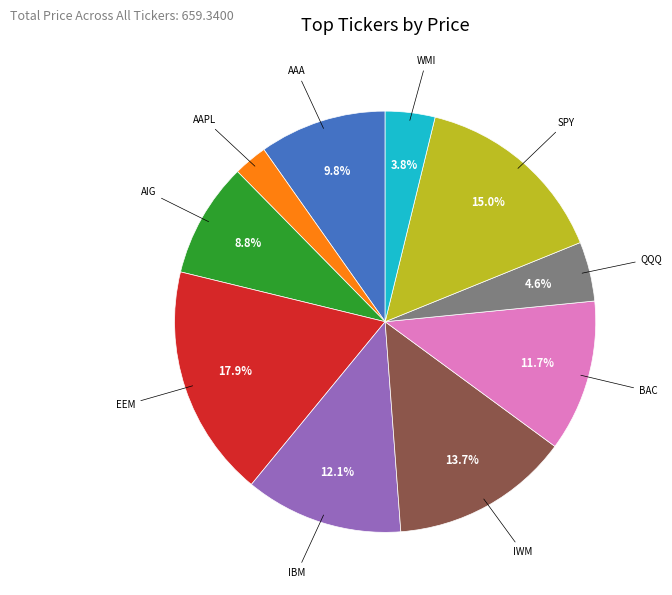

What is the smallest slice in the pie chart?

AAPL